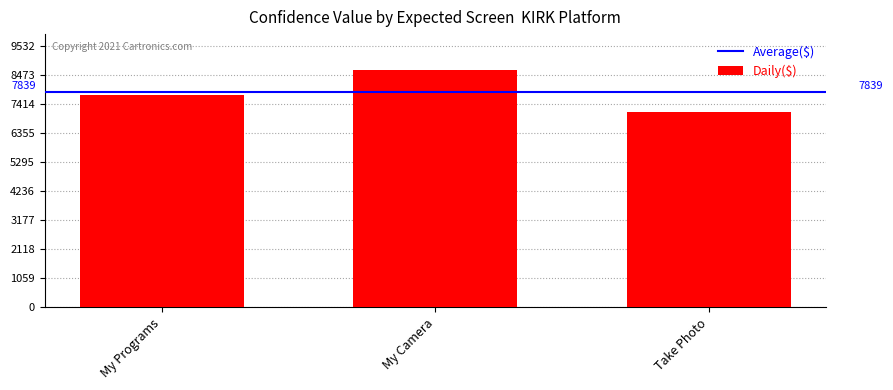

Does the chart contain any negative values?

No